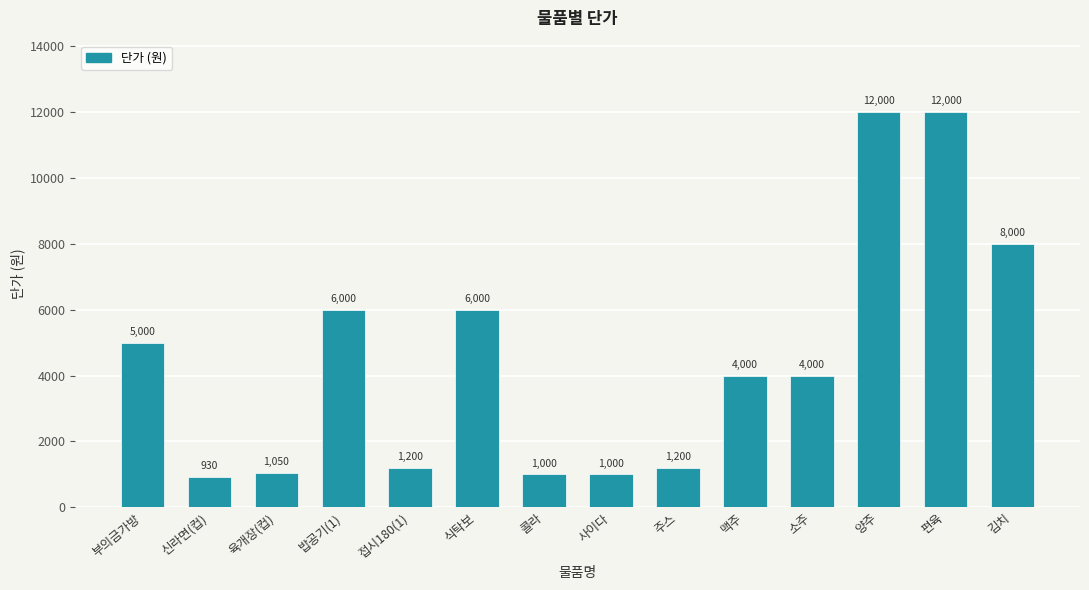

What is the difference between the values at 접시180(1) and 사이다?

200